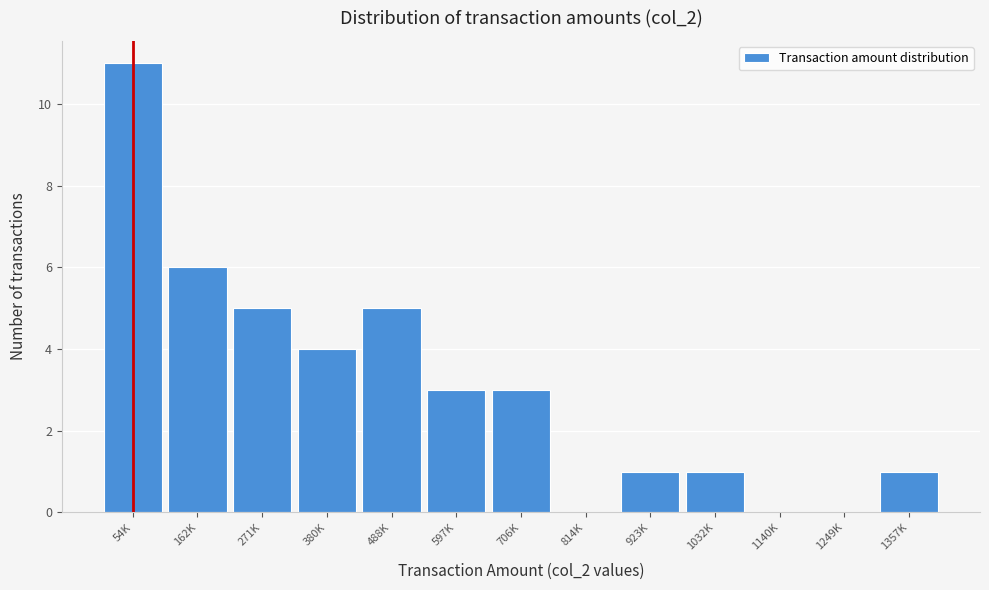

Reading left to right, transcribe all the data shown in this chart.

54K=11	162K=6	271K=5	380K=4	488K=5	597K=3	706K=3	814K=0	923K=1	1032K=1	1140K=0	1249K=0	1357K=1